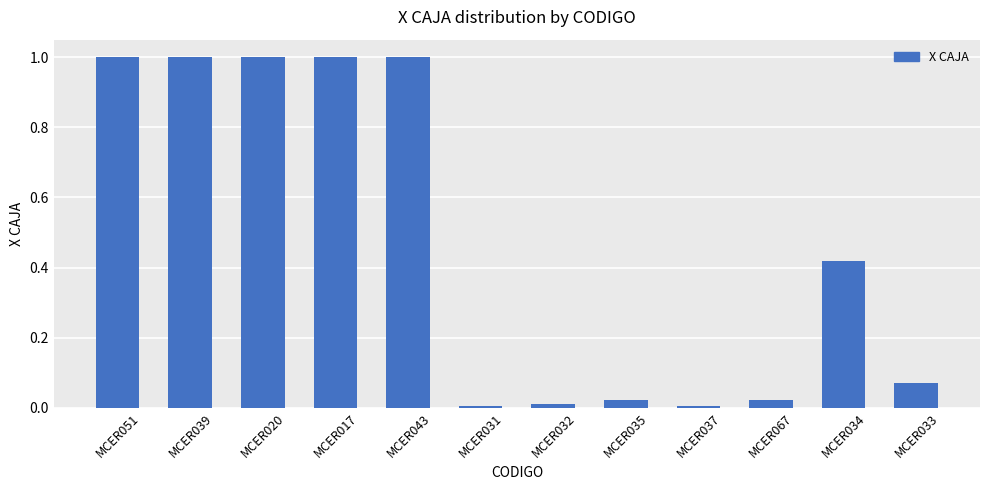

Between MCER051 and MCER035, which is larger?

MCER051